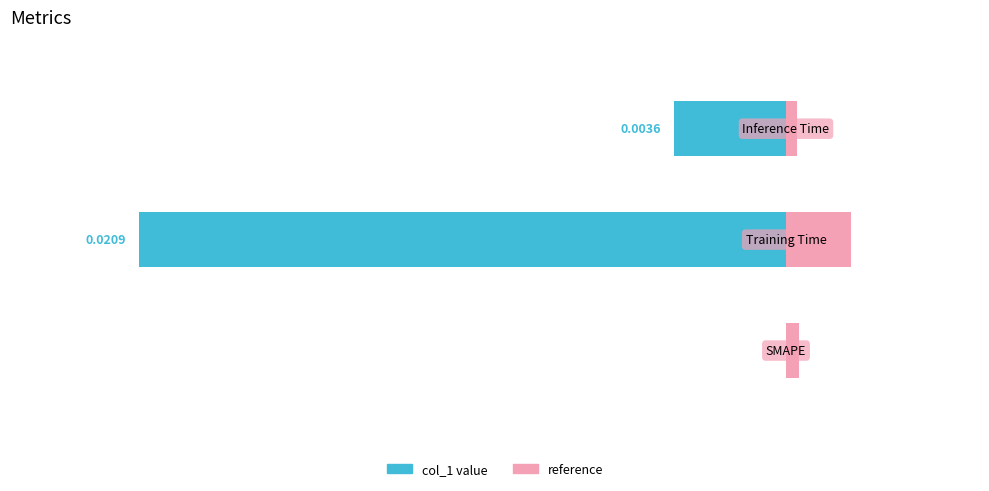

List the labels in order of value, smallest first.

SMAPE, Inference Time, Training Time